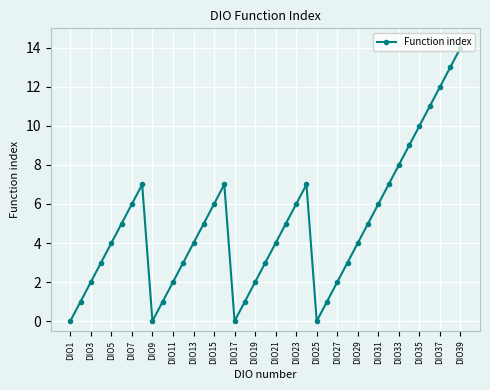

How many lines are shown in the chart?

1